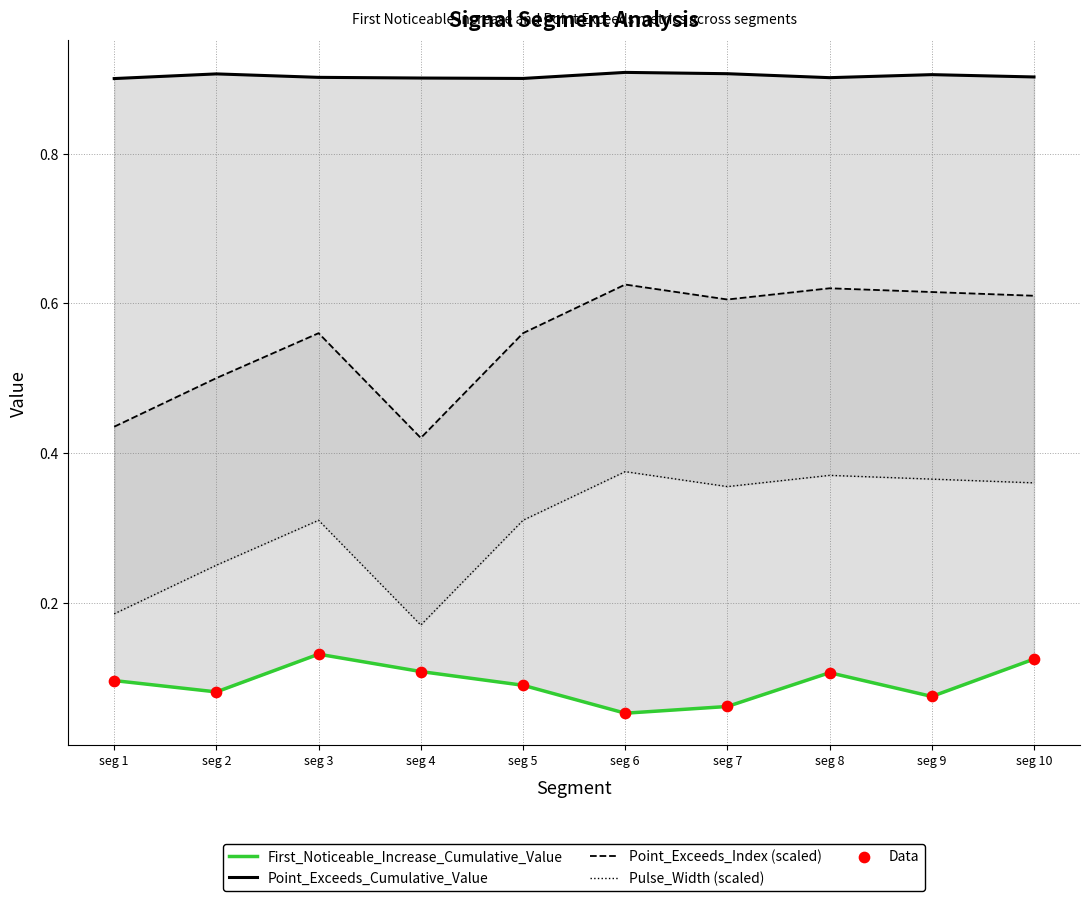

At how many categories does at least one series exceed 0?

10